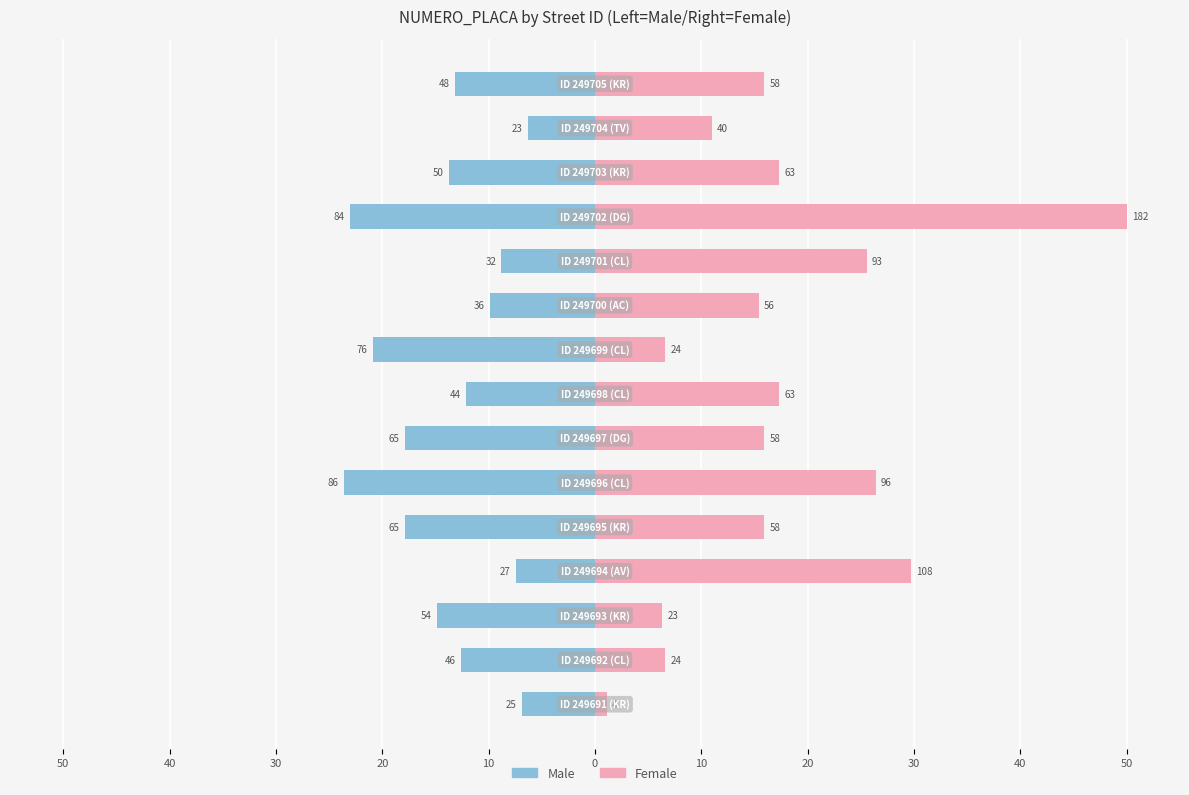

Reading right to left, list all the values displayed in this chart.

Male: -13.2	-6.3	-13.7	-23.1	-8.8	-9.9	-20.9	-12.1	-17.9	-23.6	-17.9	-7.4	-14.8	-12.6	-6.9
Female: 15.9	11.0	17.3	50.0	25.5	15.4	6.6	17.3	15.9	26.4	15.9	29.7	6.3	6.6	1.1